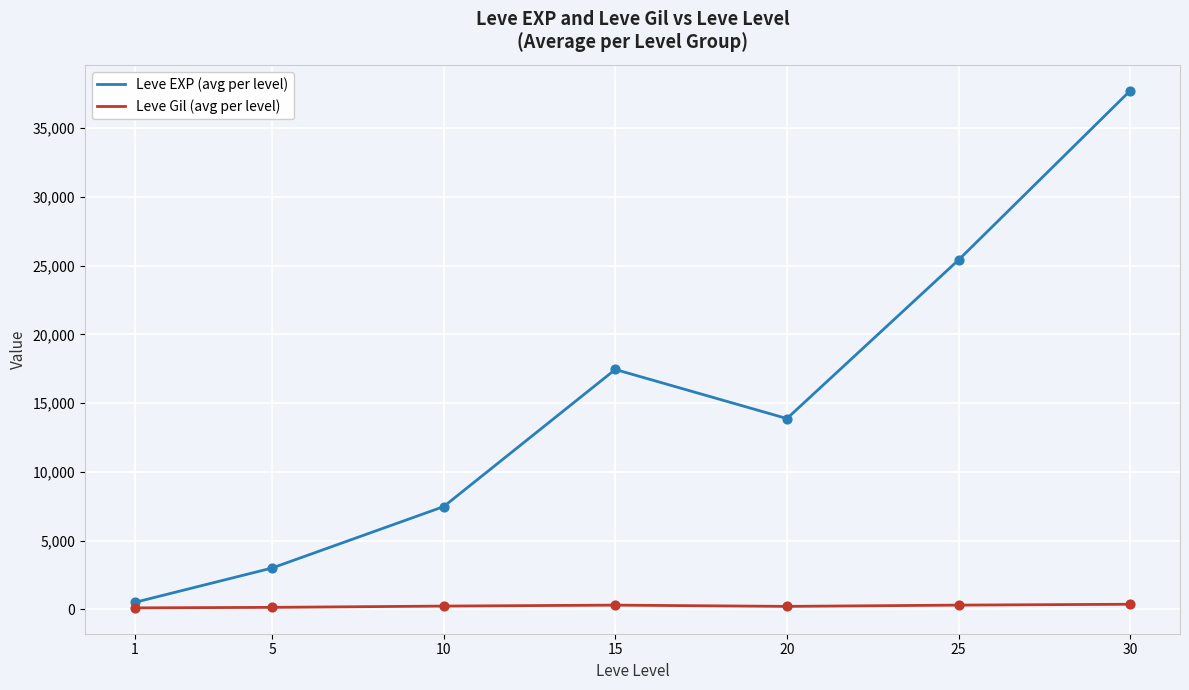

At which category is the sum across all series the highest?

30